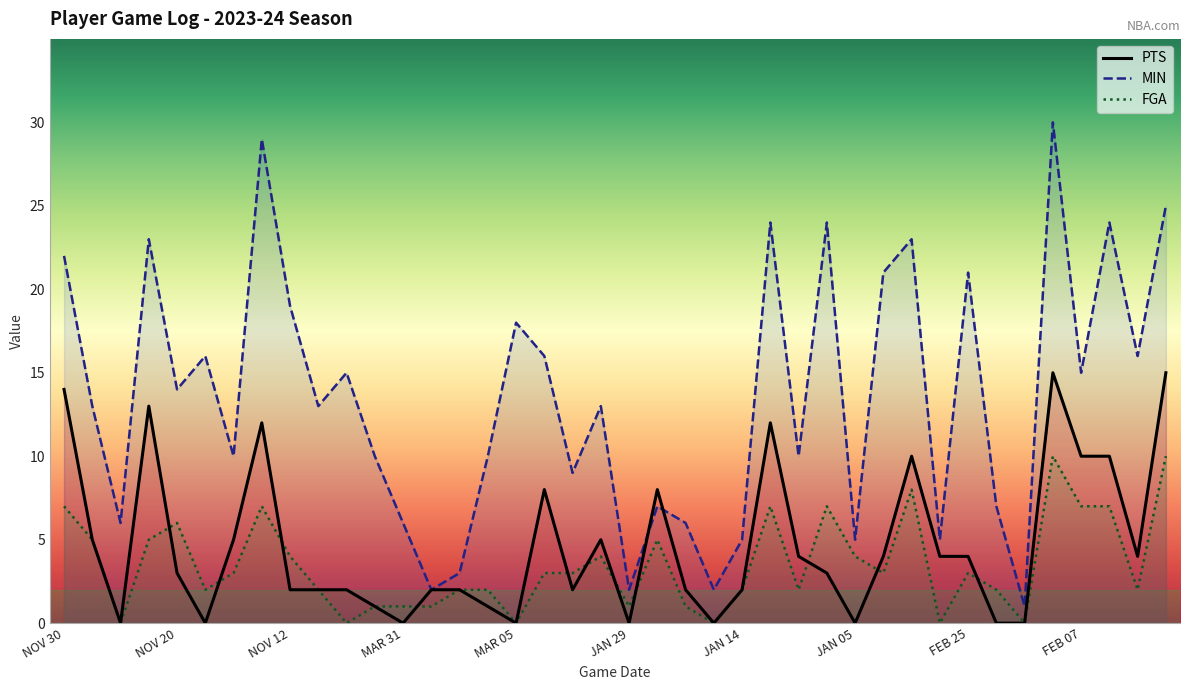

What are all the series names shown in the legend?

PTS, MIN, FGA